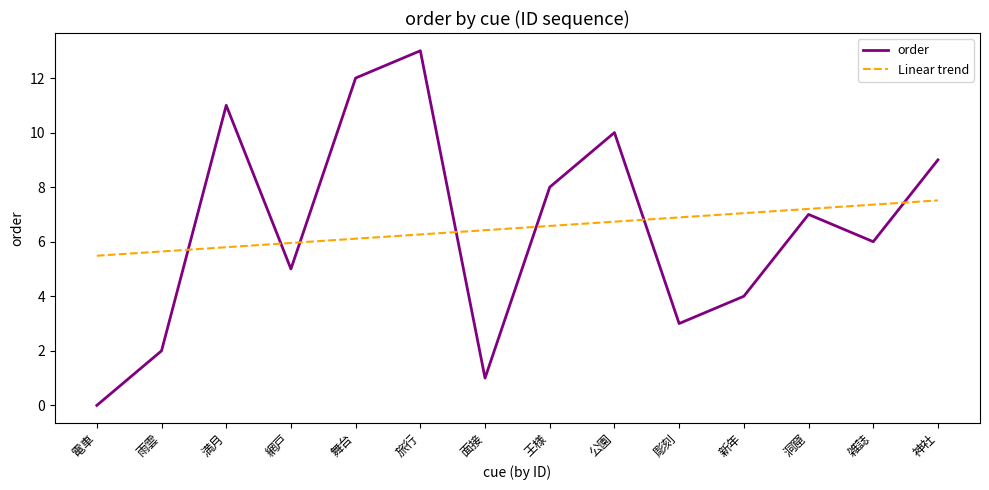

List the labels in order of order value, largest first.

旅行, 舞台, 満月, 公園, 神社, 王様, 洞窟, 雑誌, 網戸, 新年, 彫刻, 雨雲, 面接, 電車